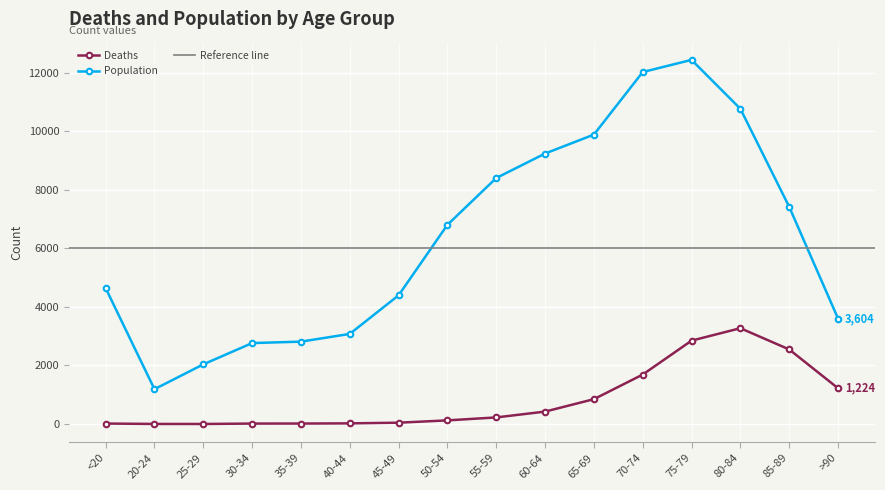

How many categories are shown in the chart?

16